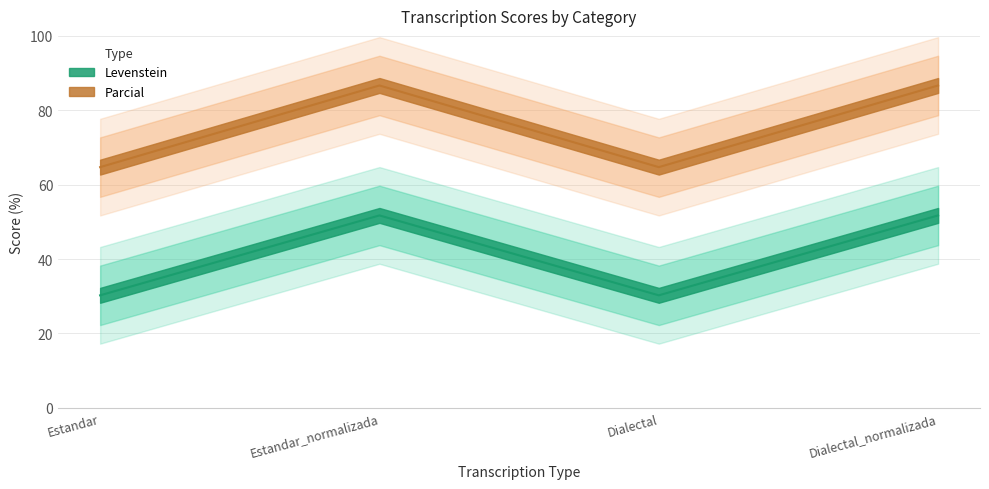

Rank the series by their maximum value, from highest to lowest.

Parcial, Levenstein